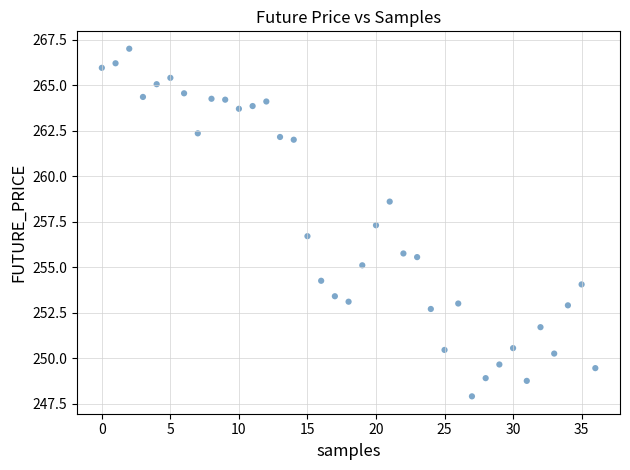

What is the range of Y values (max minus min)?

19.1